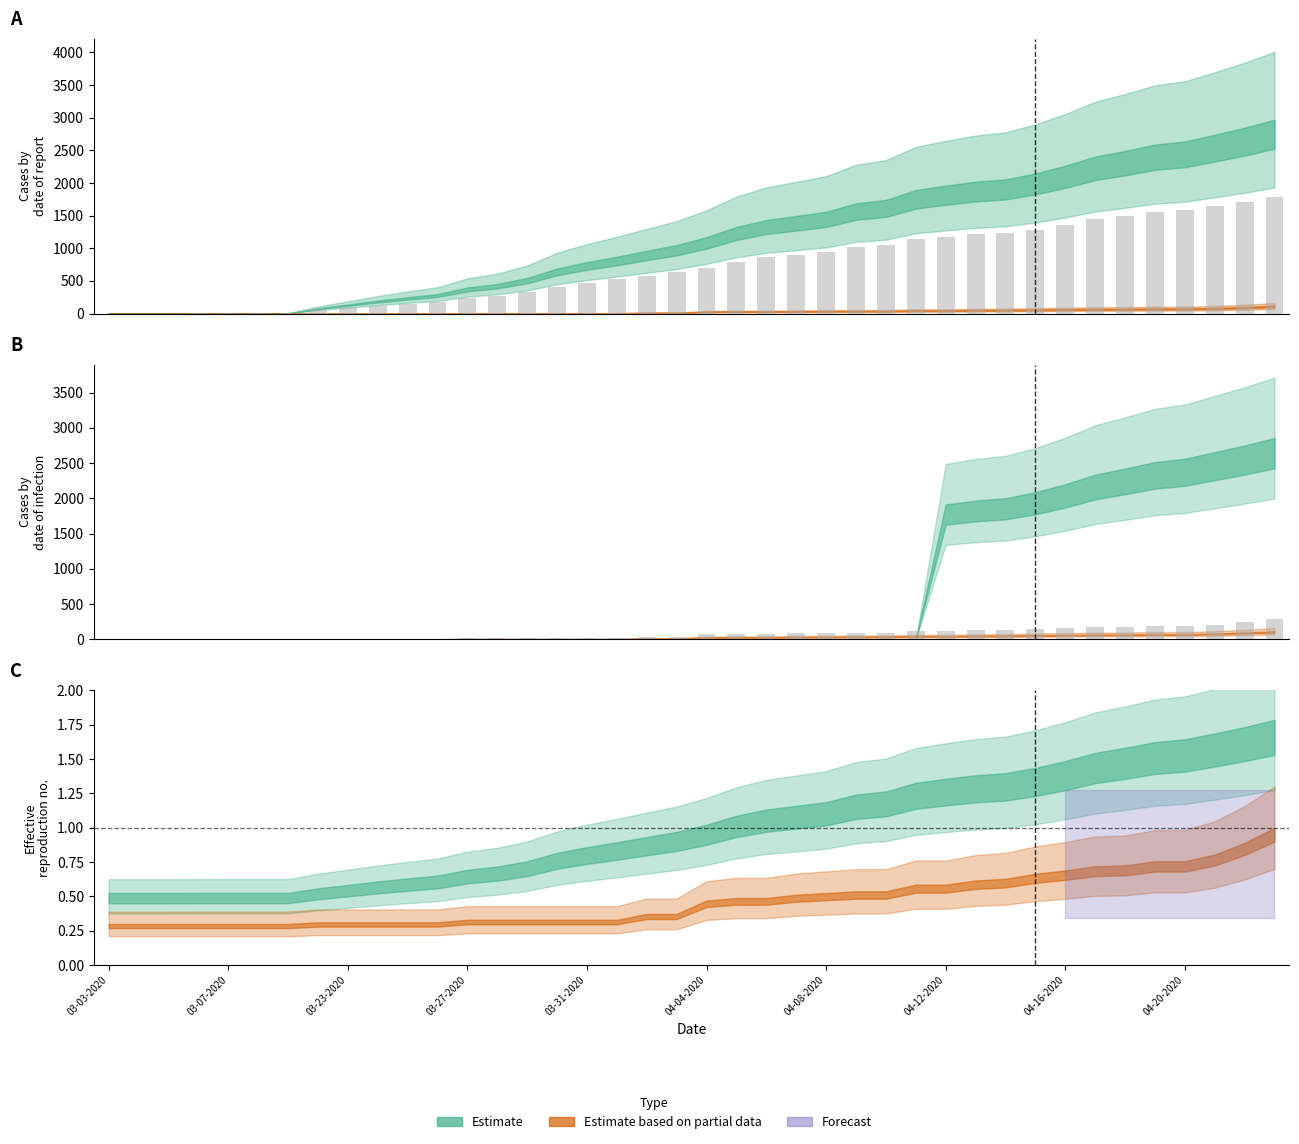

True or false: Confirmed has a value of 522.4 at 04-18-2020.

False